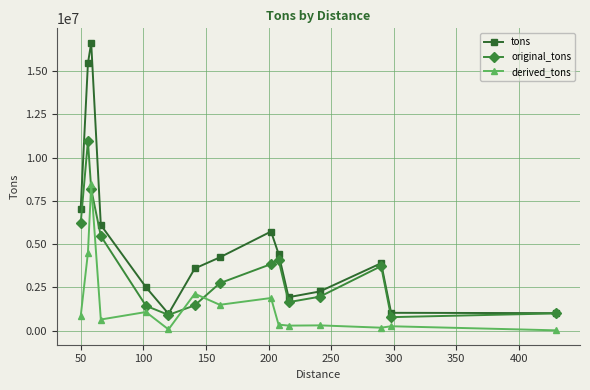

What is the smallest value displayed?

14551.1